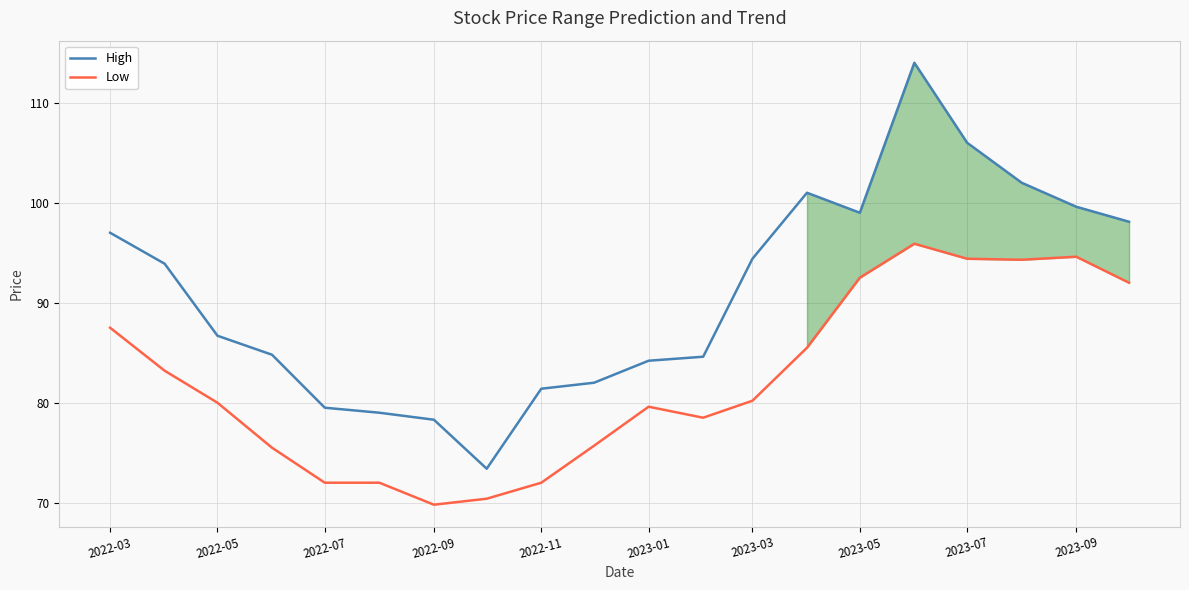

Which series has the widest spread of values?

High